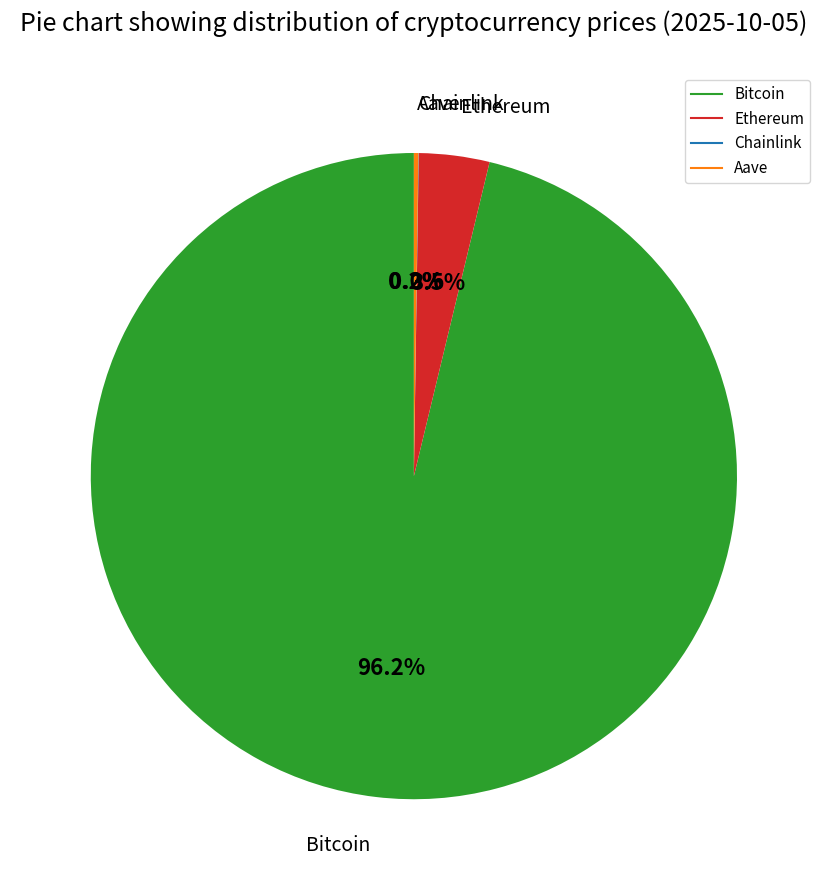

To the nearest percent, what portion does Bitcoin represent?

96%